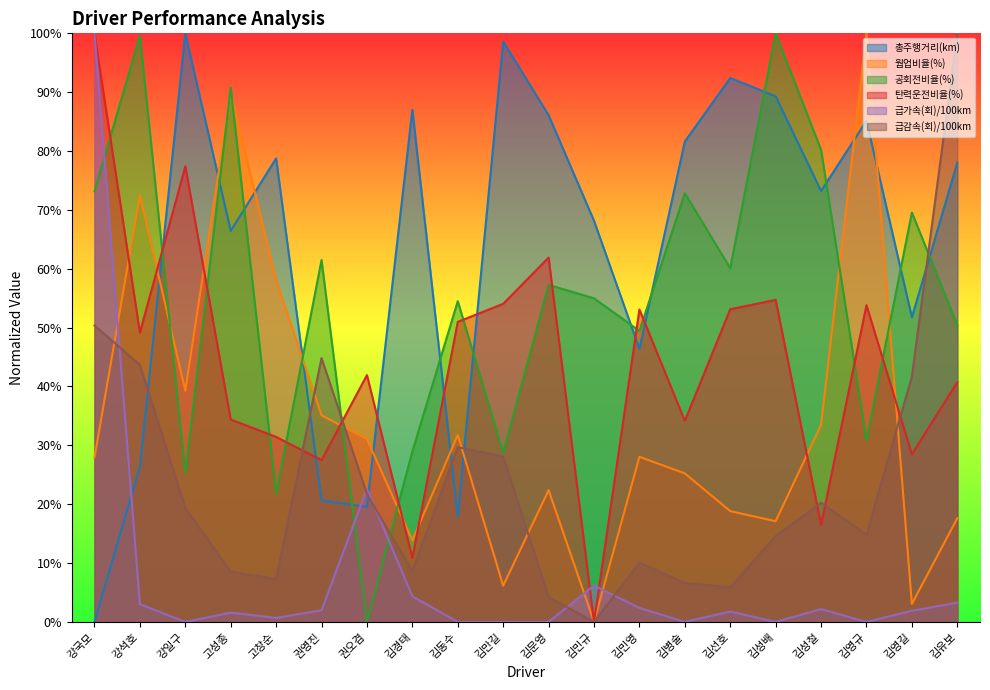

How many intersections are there between 탄력운전비율(%) and 급감속(회)/100km?

5